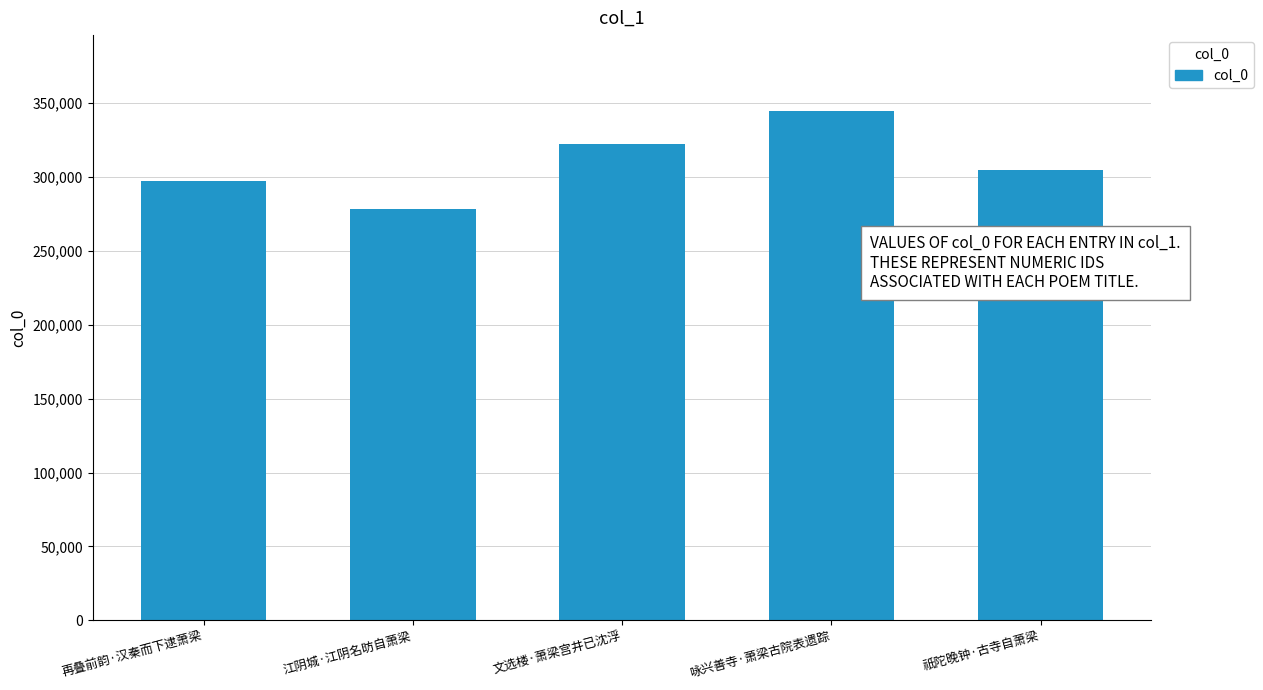

What is the change in value from 文选楼·萧梁宫井已沈浮 to 祇陀晚钟·古寺自萧梁?

-17367